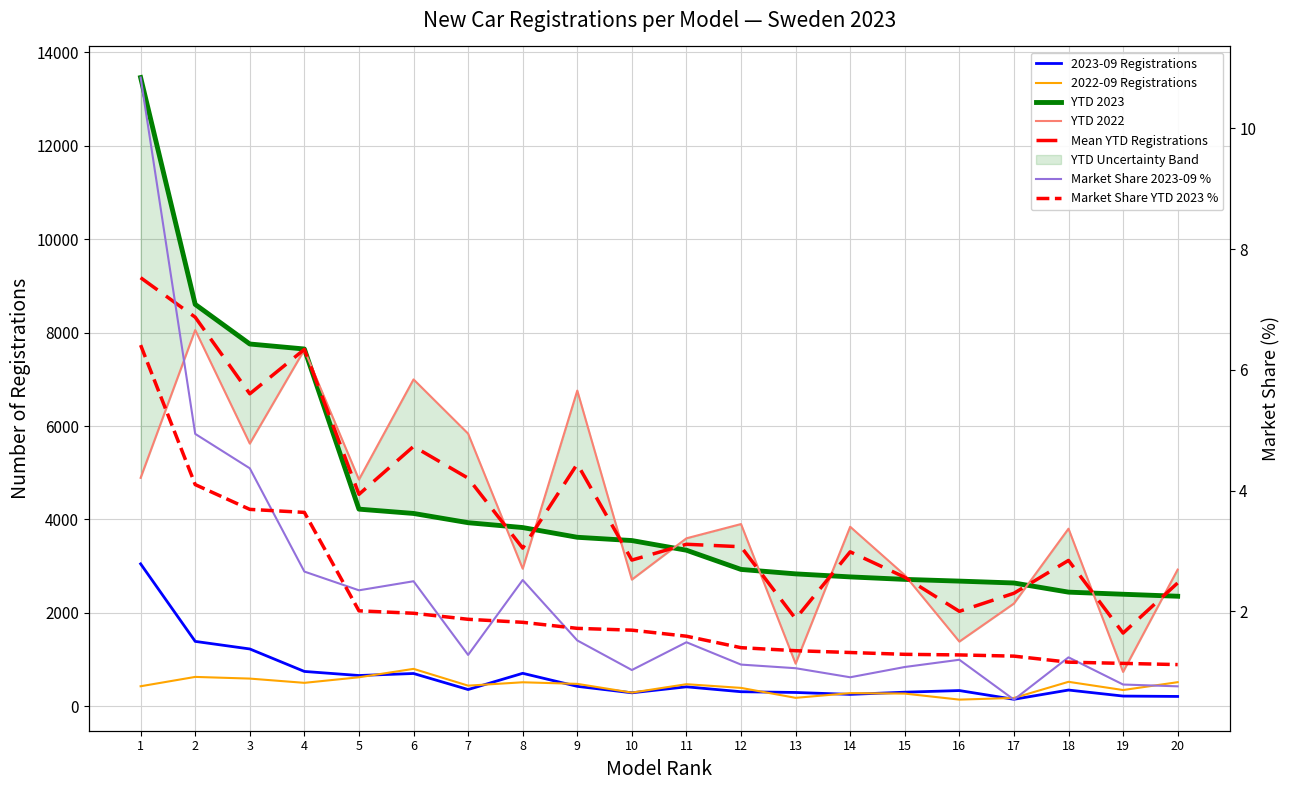

What is the average value of the 2022-09 Registrations series?

432.8